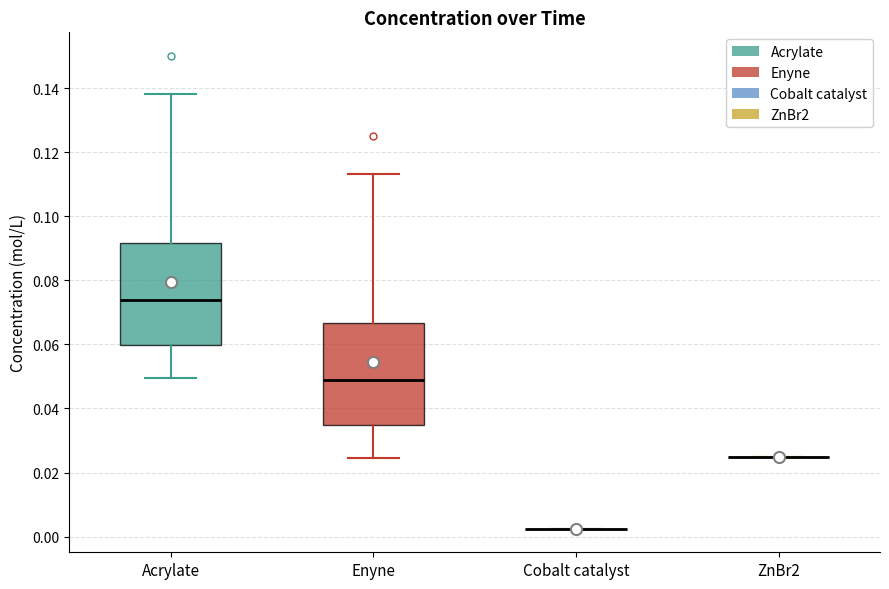

Reading left to right, transcribe this box plot: for each box, give where its median line is, the range the box spans, and where its two whiskers end, as read against the y-axis. The values are not printed on the chart, so give them approximately, as read against the axis.

Acrylate: median 0.074, box 0.060 to 0.092, whiskers 0.050 to 0.138
Enyne: median 0.048, box 0.034 to 0.066, whiskers 0.024 to 0.114
Cobalt catalyst: box collapsed to a line at 0.002, whiskers 0.002 to 0.002
ZnBr2: box collapsed to a line at 0.026, whiskers 0.026 to 0.026